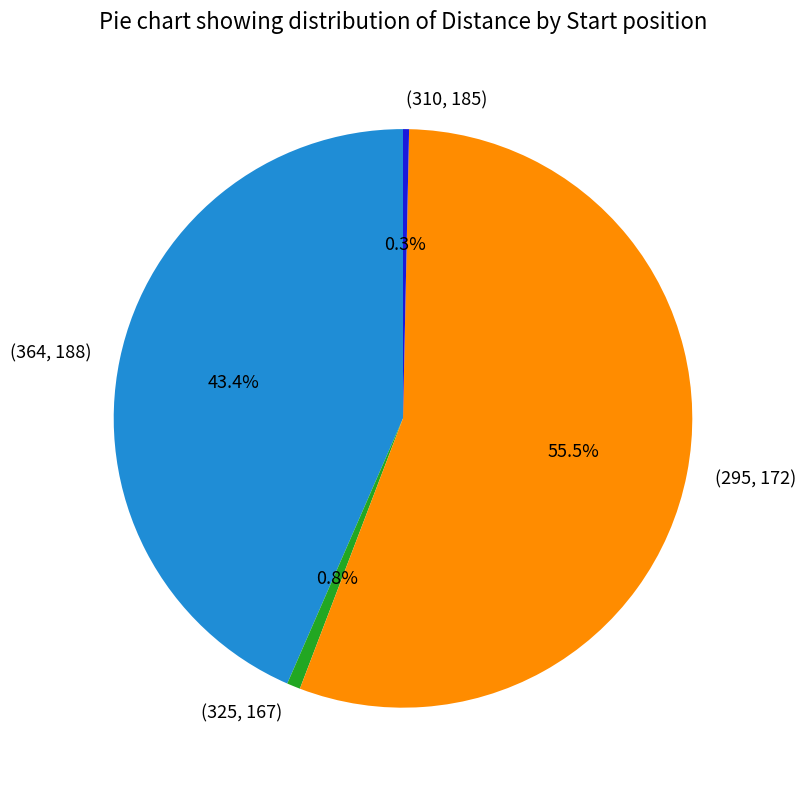

Is (295, 172) the majority of the pie?

Yes